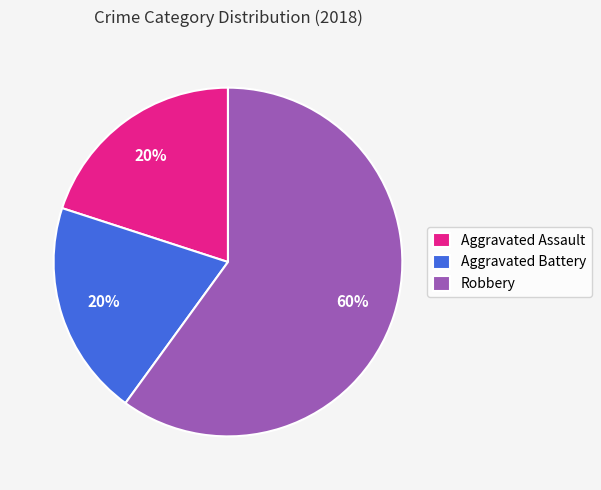

What is the majority slice?

Robbery